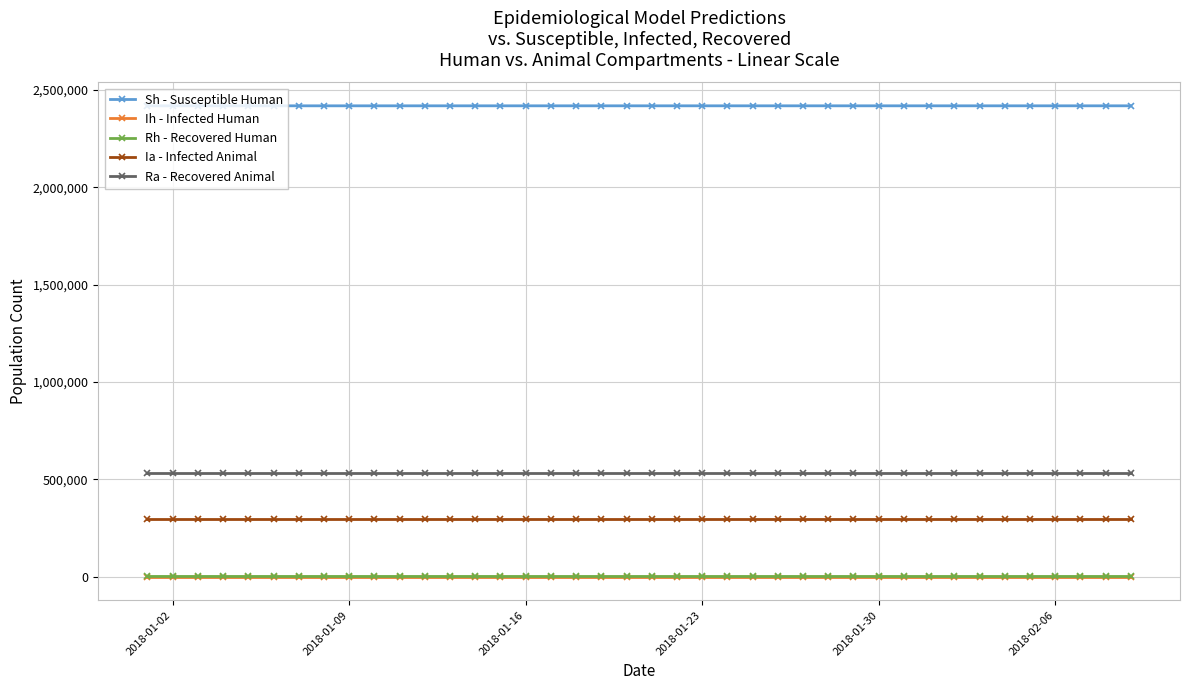

True or false: Ia - Infected Animal and Rh - Recovered Human intersect in this chart.

False